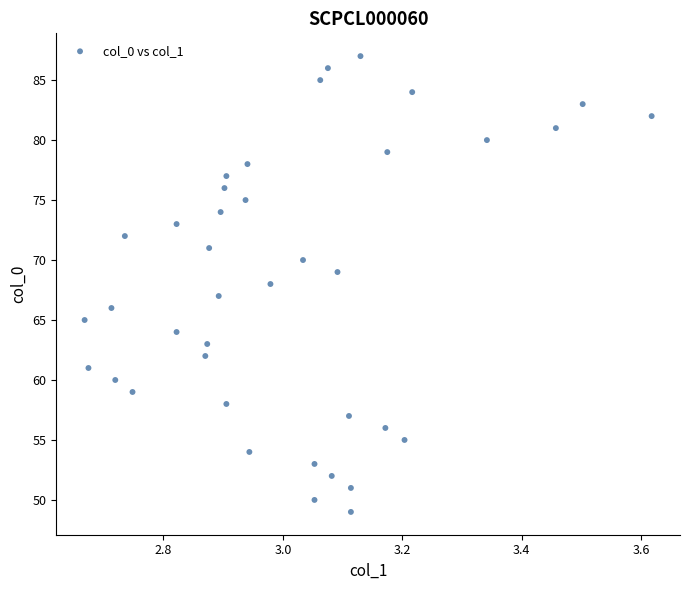

What is the range of Y values (max minus min)?

38